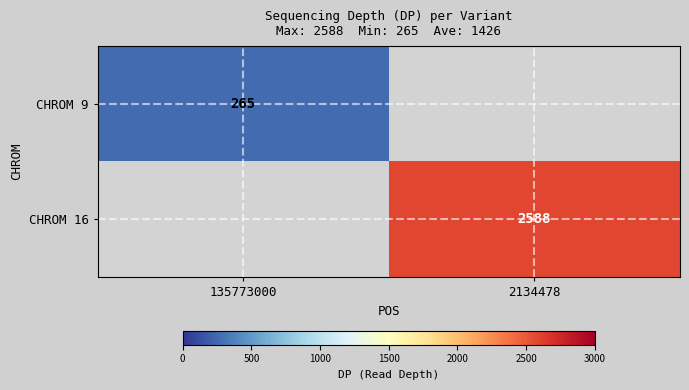

Which has a higher value, 135773000 or 2134478?

2134478